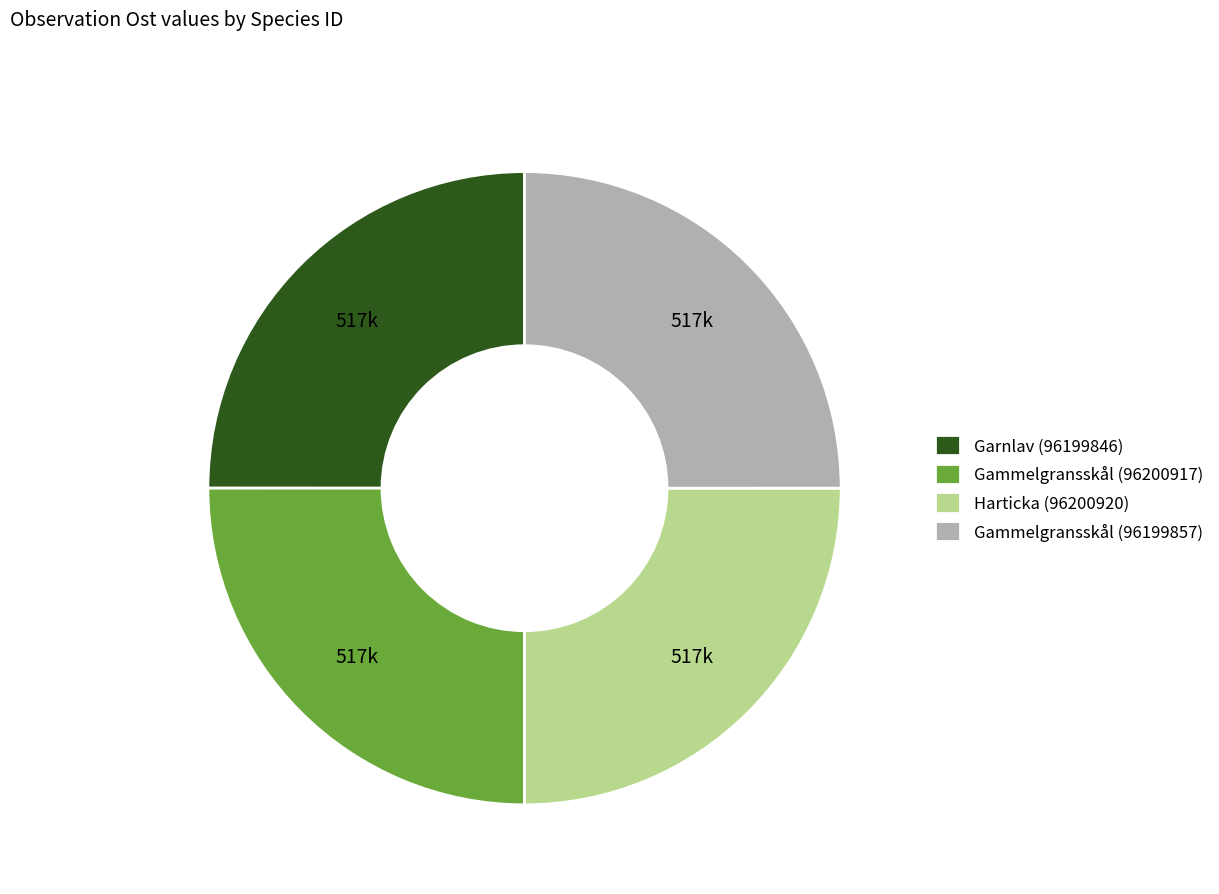

Is it true that Harticka (96200920) is 25% of the pie?

True